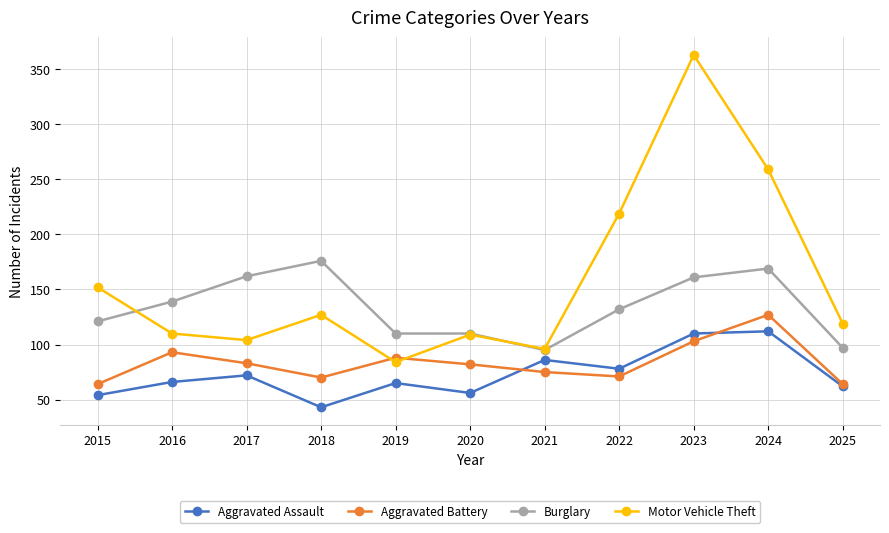

Is this an area chart (filled region under the line)?

No